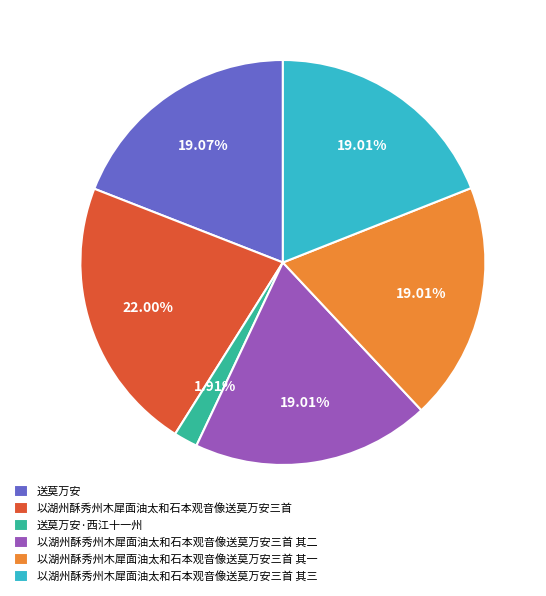

Which slice is the largest?

以湖州酥秀州木犀面油太和石本观音像送莫万安三首